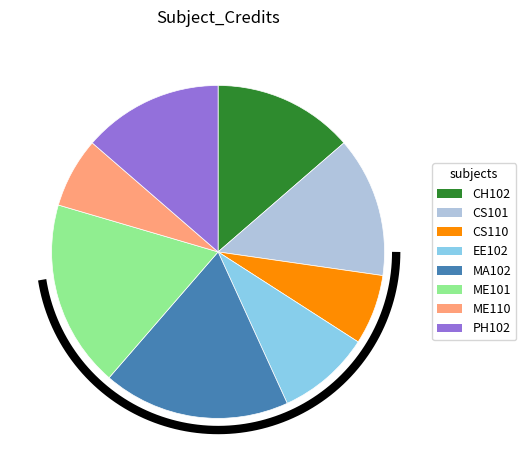

To the nearest percent, what percentage of the pie is CS110?

7%